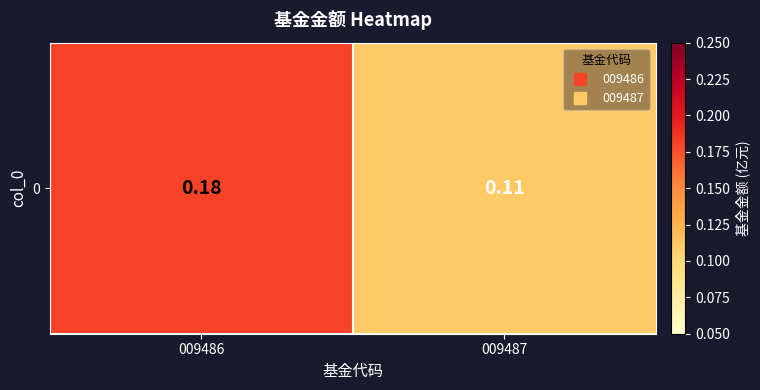

Rank the categories by value from highest to lowest.

009486, 009487